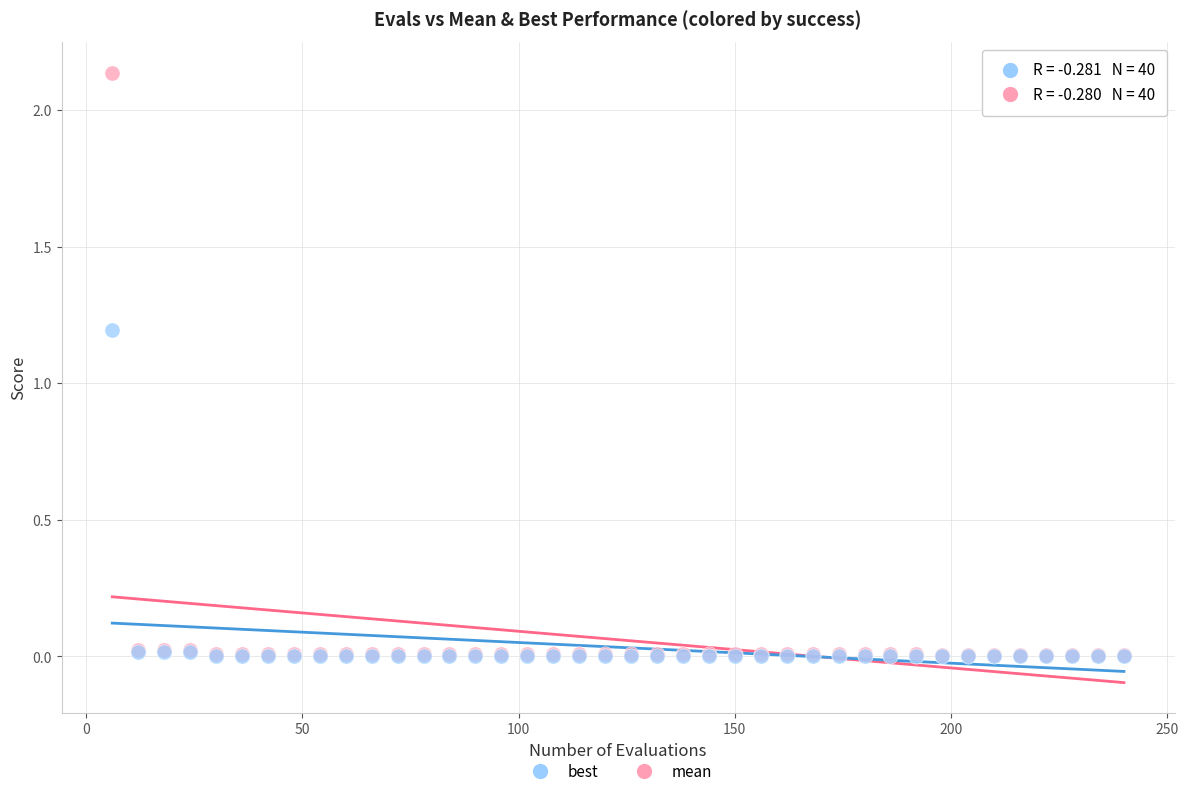

Which series has the widest spread of Y values?

mean